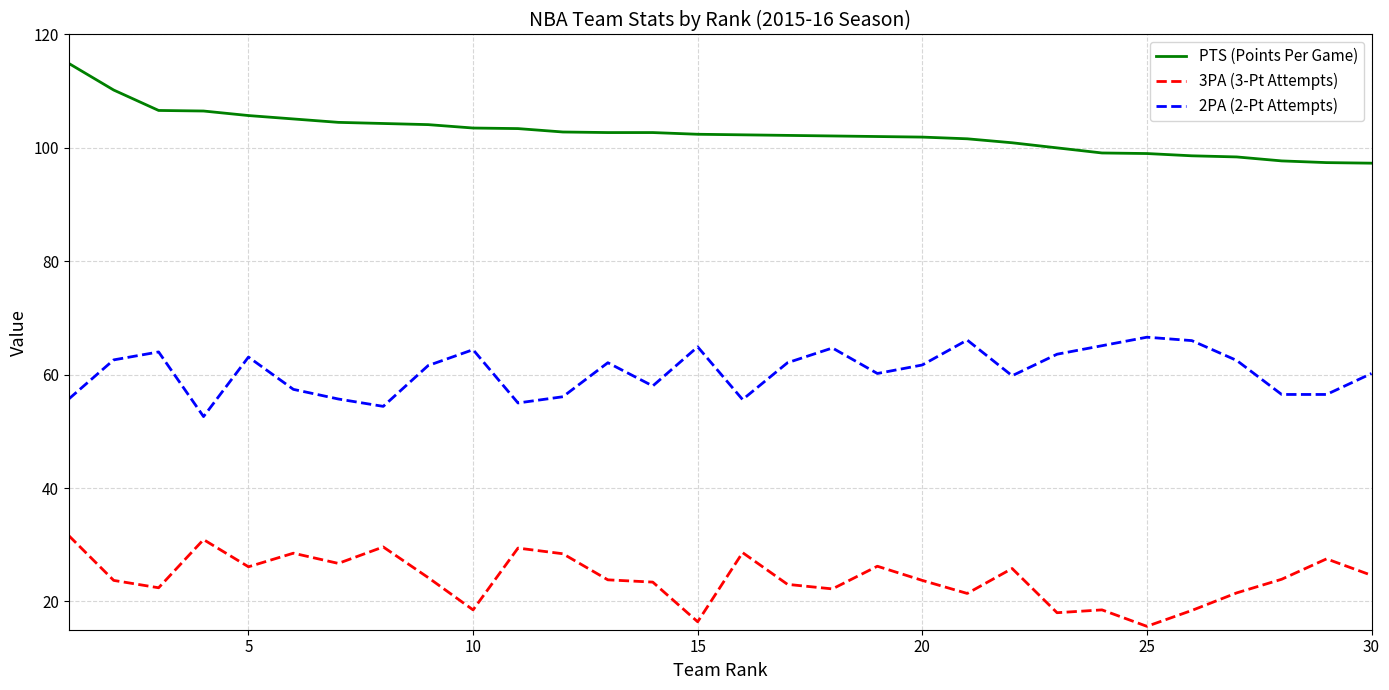

True or false: 2PA (2-Pt Attempts) and PTS (Points Per Game) cross at least once.

False